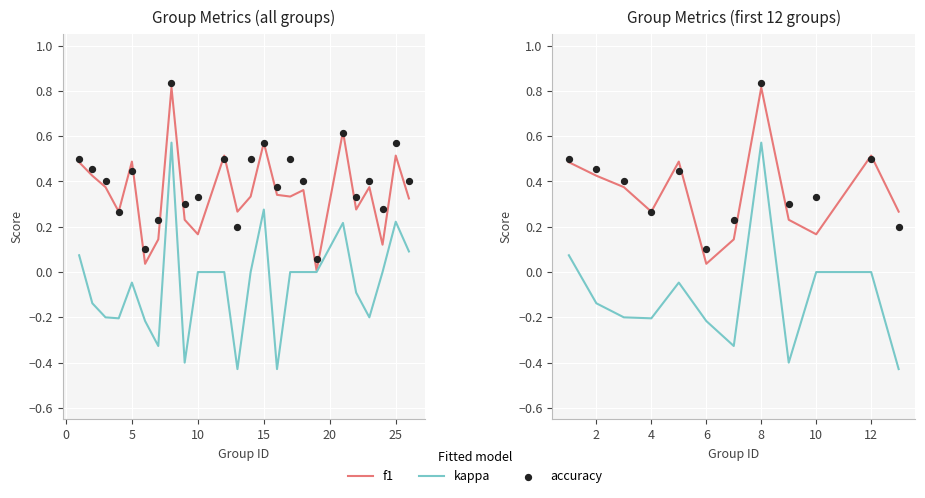

Which series reaches the maximum Y coordinate?

accuracy